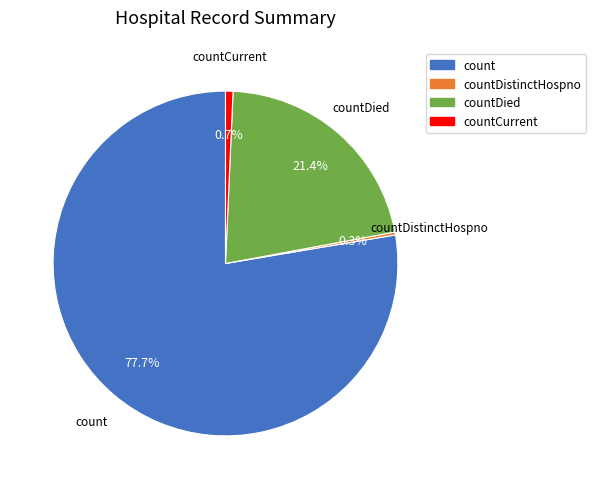

Is there a majority slice in this chart?

Yes